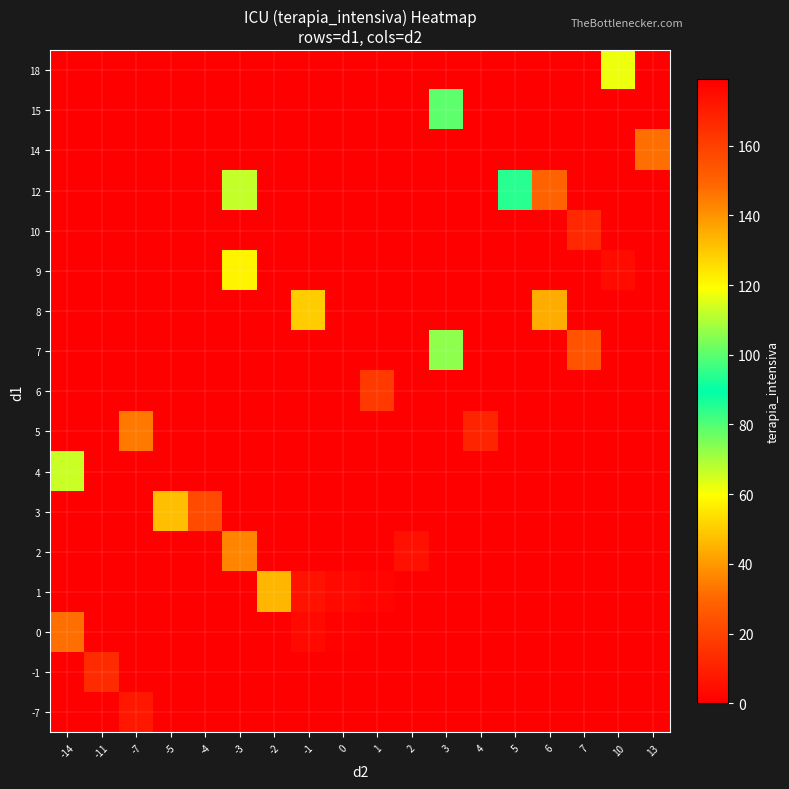

Reading left to right, extract all data points from this chart.

-7: -14=0	-11=0	-7=172	-5=0	-4=0	-3=0	-2=0	-1=0	0=0	1=0	2=0	3=0	4=0	5=0	6=0	7=0	10=0	13=0
-1: -14=0	-11=166	-7=0	-5=0	-4=0	-3=0	-2=0	-1=0	0=0	1=0	2=0	3=0	4=0	5=0	6=0	7=0	10=0	13=0
0: -14=147	-11=0	-7=0	-5=0	-4=179	-3=0	-2=0	-1=3	0=1	1=0	2=0	3=0	4=0	5=0	6=0	7=0	10=0	13=0
1: -14=0	-11=0	-7=0	-5=0	-4=0	-3=0	-2=133	-1=6	0=3	1=2	2=0	3=0	4=0	5=0	6=0	7=0	10=0	13=0
2: -14=0	-11=0	-7=0	-5=0	-4=0	-3=36	-2=0	-1=0	0=0	1=0	2=5	3=0	4=0	5=0	6=0	7=0	10=0	13=0
3: -14=0	-11=0	-7=0	-5=132	-4=157	-3=0	-2=0	-1=0	0=0	1=0	2=0	3=0	4=0	5=0	6=0	7=0	10=0	13=0
4: -14=66	-11=0	-7=0	-5=179	-4=0	-3=0	-2=0	-1=0	0=0	1=0	2=0	3=0	4=0	5=0	6=0	7=0	10=0	13=0
5: -14=0	-11=0	-7=34	-5=0	-4=0	-3=0	-2=0	-1=0	0=0	1=0	2=0	3=0	4=11	5=0	6=0	7=0	10=0	13=0
6: -14=0	-11=0	-7=0	-5=0	-4=0	-3=0	-2=0	-1=0	0=0	1=17	2=0	3=0	4=0	5=0	6=0	7=0	10=0	13=0
7: -14=0	-11=0	-7=0	-5=0	-4=0	-3=0	-2=0	-1=0	0=0	1=0	2=0	3=73	4=0	5=0	6=0	7=154	10=0	13=0
8: -14=0	-11=0	-7=0	-5=0	-4=0	-3=0	-2=0	-1=129	0=0	1=0	2=0	3=0	4=0	5=0	6=44	7=0	10=0	13=0
9: -14=0	-11=0	-7=0	-5=0	-4=0	-3=121	-2=0	-1=0	0=0	1=0	2=0	3=0	4=0	5=0	6=0	7=0	10=175	13=0
10: -14=0	-11=0	-7=0	-5=0	-4=0	-3=0	-2=0	-1=0	0=0	1=0	2=0	3=0	4=0	5=0	6=0	7=167	10=0	13=0
12: -14=0	-11=0	-7=0	-5=0	-4=0	-3=112	-2=0	-1=0	0=0	1=0	2=0	3=0	4=0	5=85	6=29	7=0	10=0	13=0
14: -14=0	-11=0	-7=0	-5=0	-4=0	-3=0	-2=0	-1=0	0=0	1=0	2=0	3=0	4=0	5=0	6=0	7=0	10=0	13=147
15: -14=0	-11=0	-7=0	-5=0	-4=0	-3=0	-2=0	-1=0	0=0	1=0	2=0	3=100	4=0	5=0	6=0	7=0	10=0	13=0
18: -14=0	-11=0	-7=0	-5=0	-4=0	-3=0	-2=0	-1=0	0=0	1=0	2=0	3=0	4=0	5=0	6=0	7=0	10=62	13=0